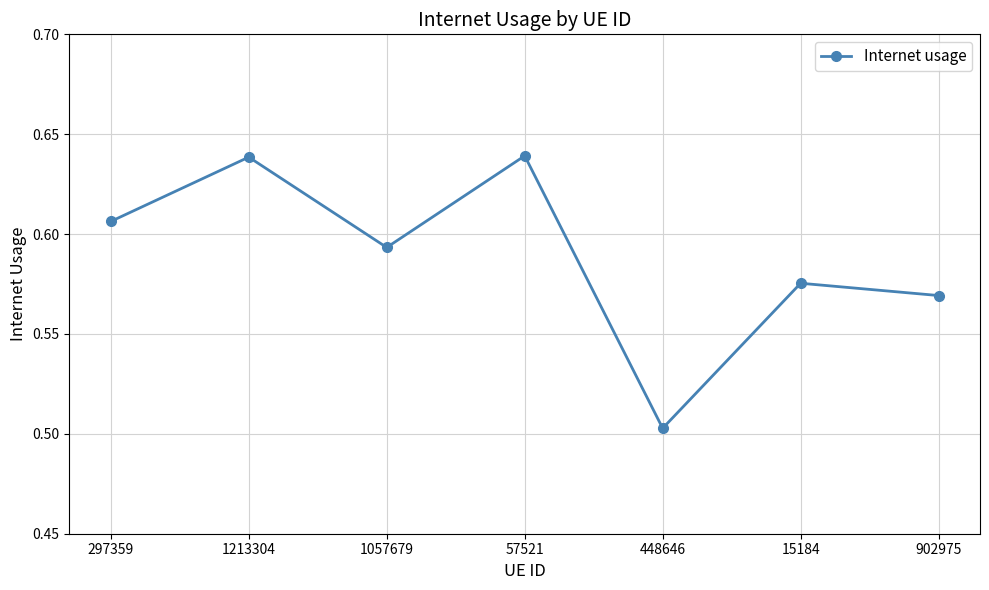

Count the values in the range 0 to 1.

7